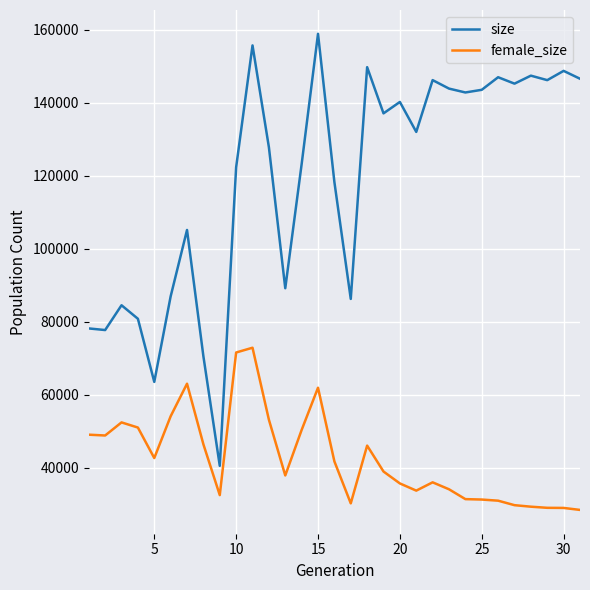

Rank the series by their maximum value, from highest to lowest.

size, female_size